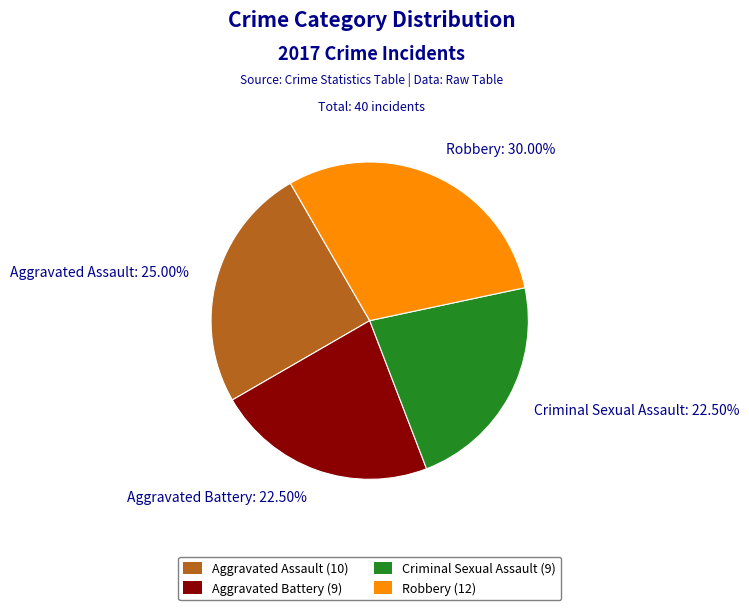

Is there a majority slice in this chart?

No